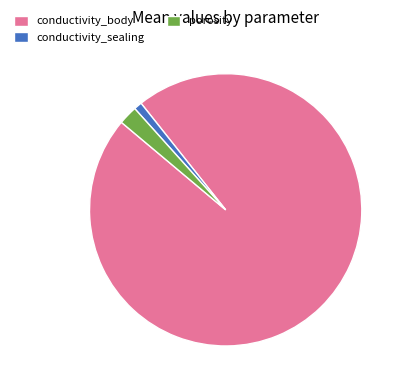

Count the number of slices in the pie.

3